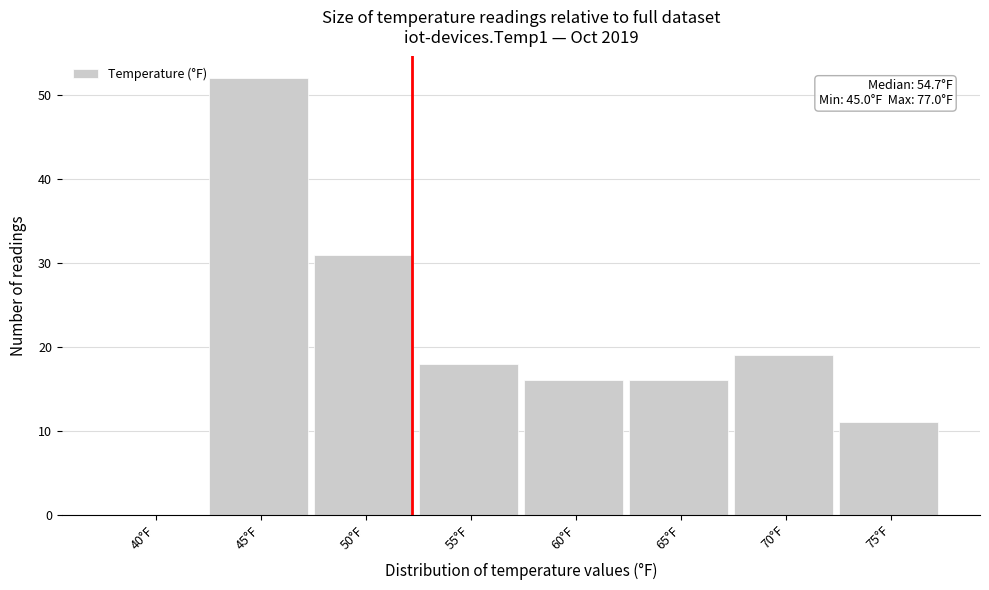

Reading left to right, extract all data points from this chart.

40°F=0	45°F=52	50°F=31	55°F=18	60°F=16	65°F=16	70°F=19	75°F=11